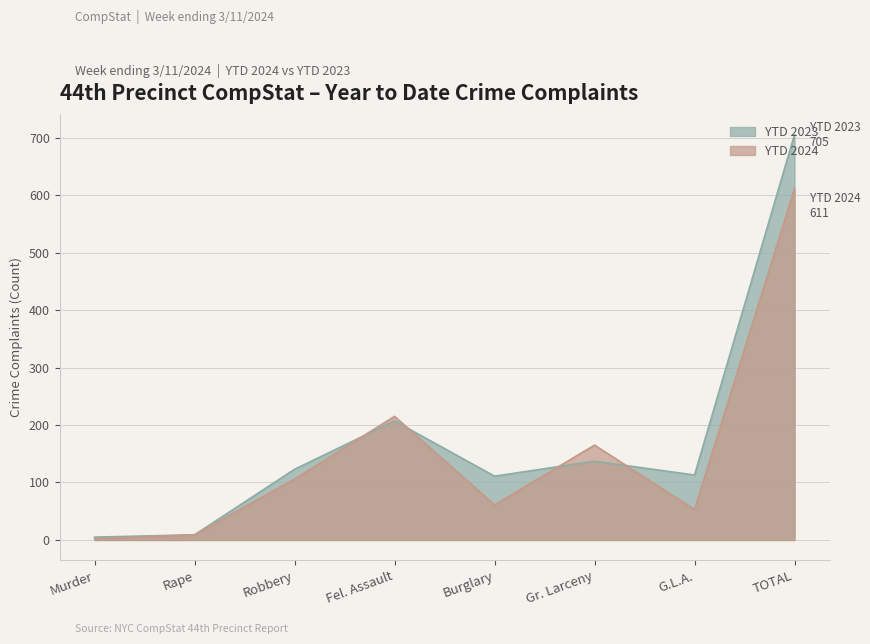

What is the maximum value shown in the chart?

705